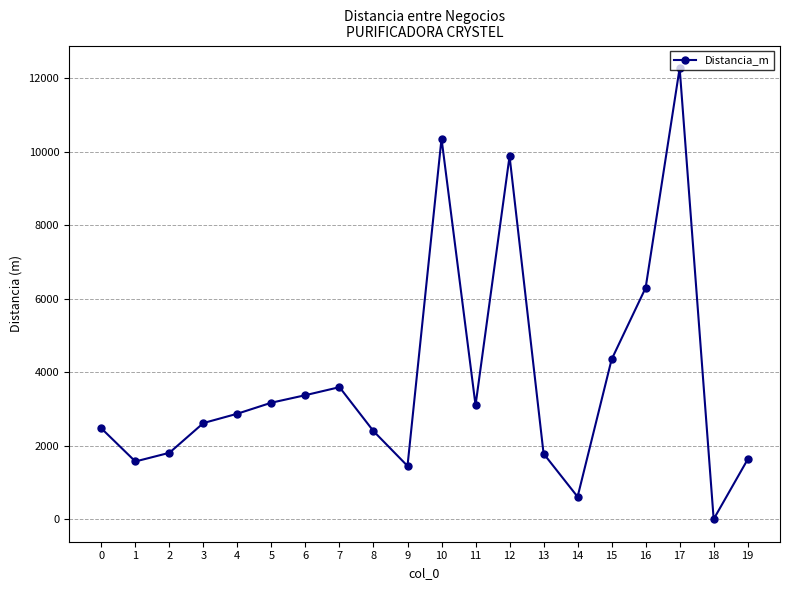

What is the change in value from 2 to 9?

-357.9